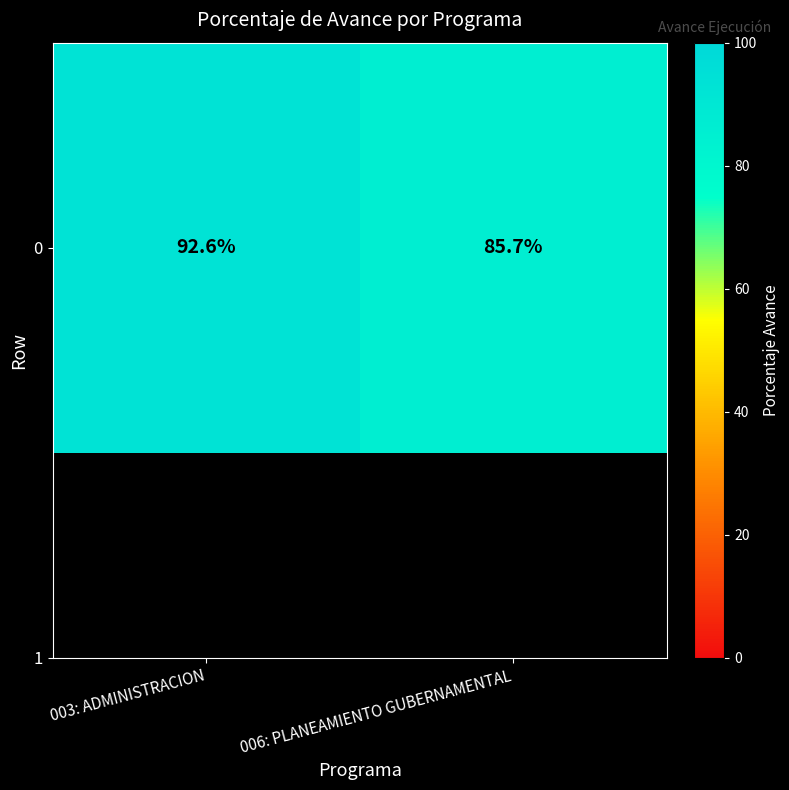

How many data points are above 92?

1